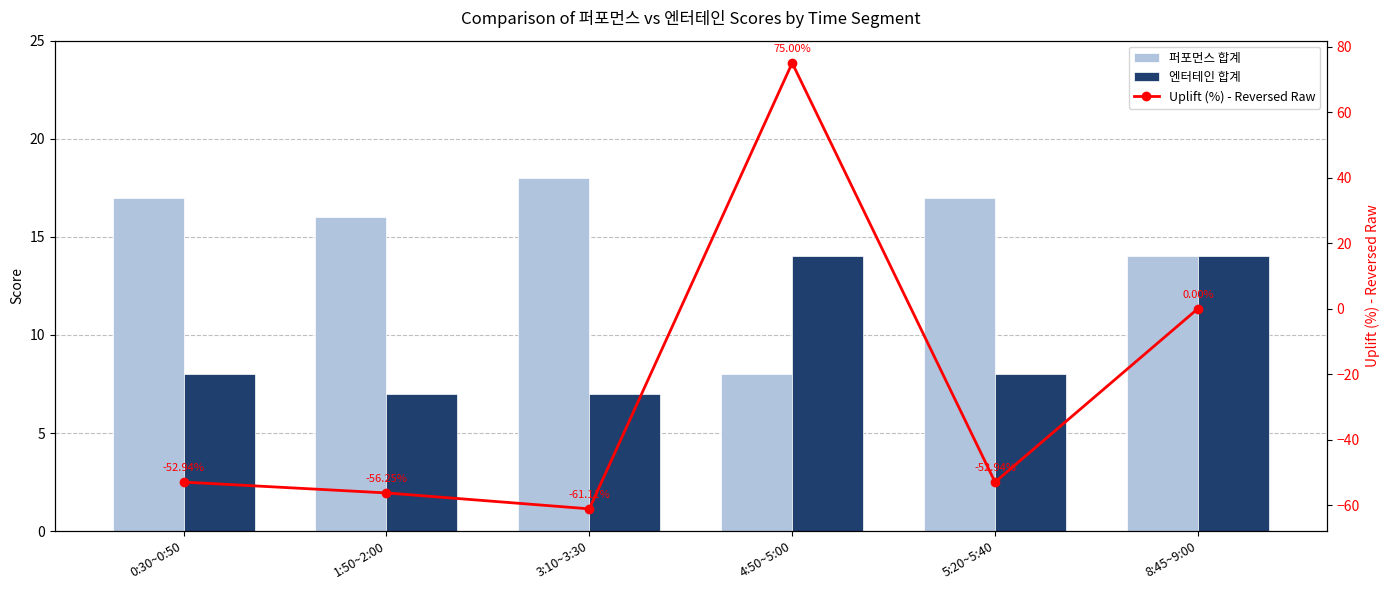

Rank the series at 5:20~5:40 from lowest to highest value.

Uplift (%) - Reversed Raw, 엔터테인 합계, 퍼포먼스 합계